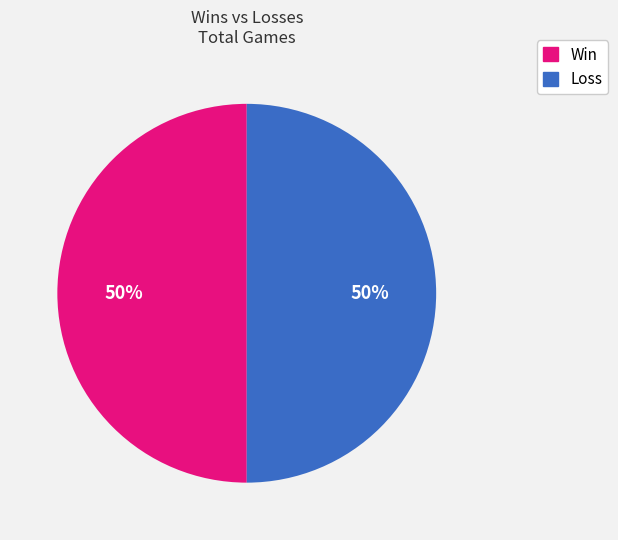

Do Win and Loss together represent more than half of the pie?

Yes